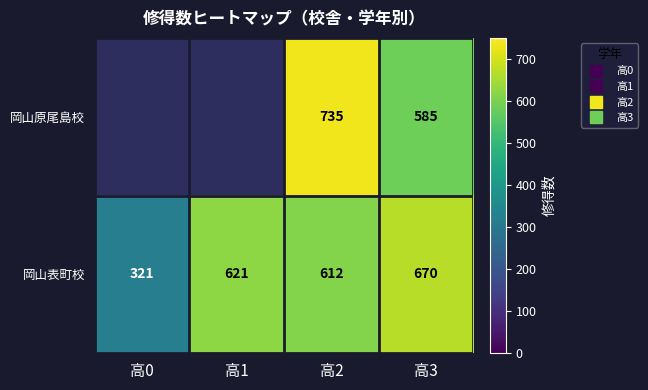

List the series in order of their peak value, highest first.

岡山原尾島校, 岡山表町校